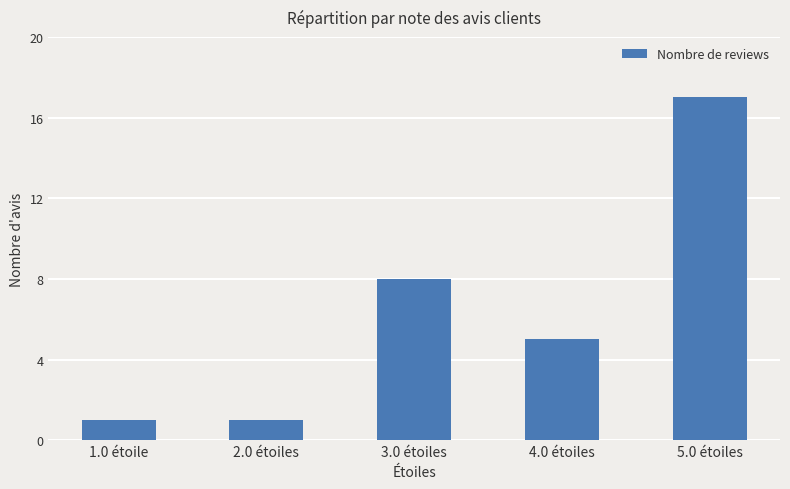

At which label is the value closest to 9?

3.0 étoiles